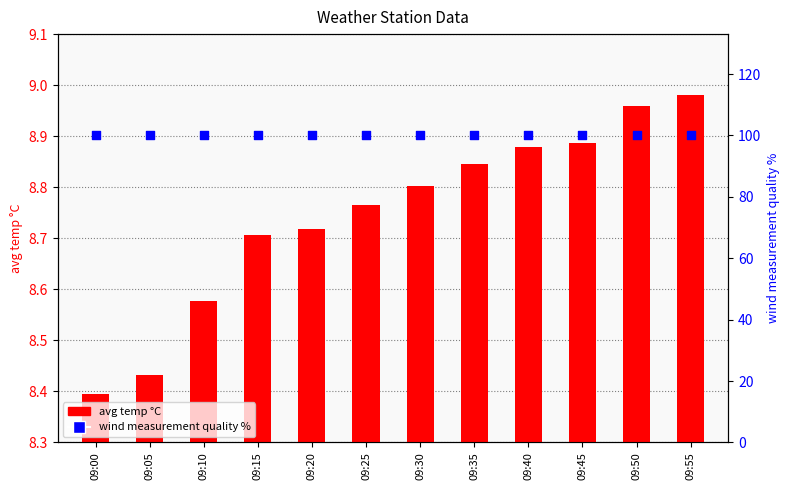

What is the total value across all series at 09:30?

108.8